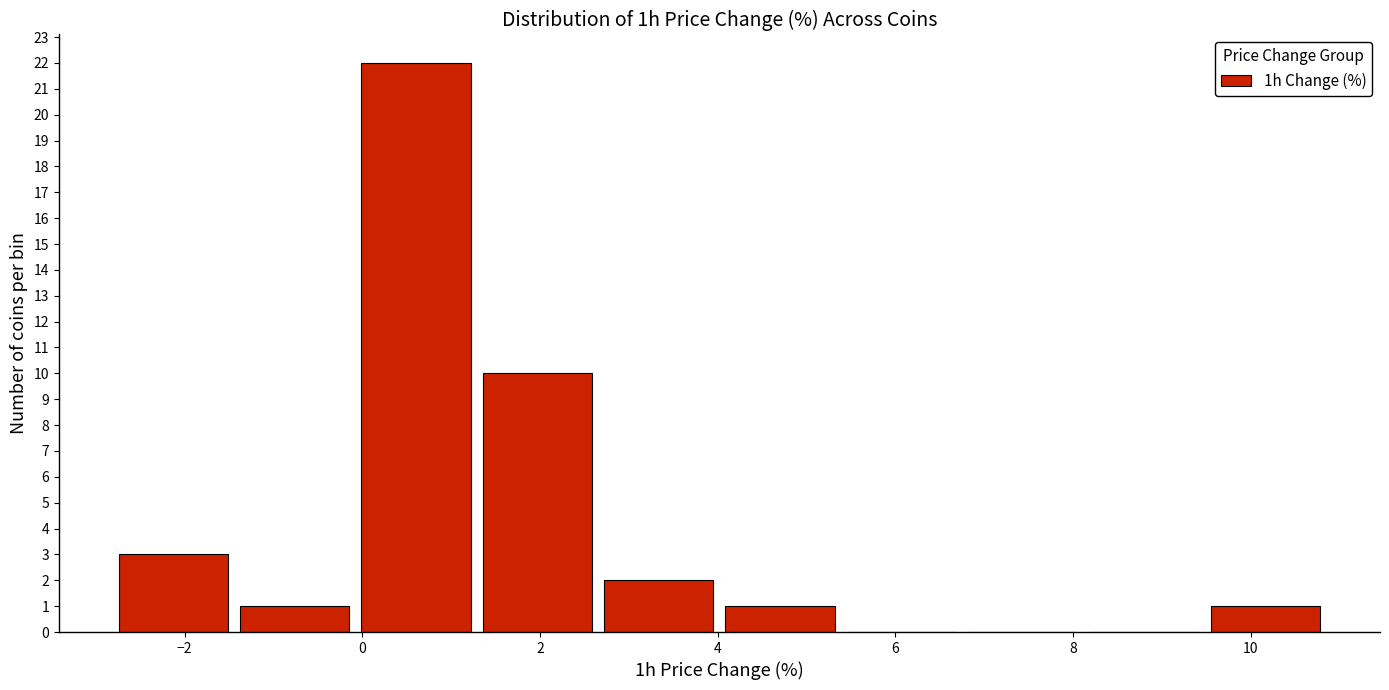

Reading left to right, list every bar in this chart as the range it spans on the x-axis followed by its height. Neither the bar edges nor the heights are printed on the chart, so give them approximately, as read against the axes.

-2.8 to -1.4: 3
-1.4 to 0.0: 1
0.0 to 1.2: 22
1.2 to 2.6: 10
2.6 to 4.0: 2
4.0 to 5.4: 1
5.4 to 6.8: 0
6.8 to 8.2: 0
8.2 to 9.4: 0
9.4 to 10.8: 1